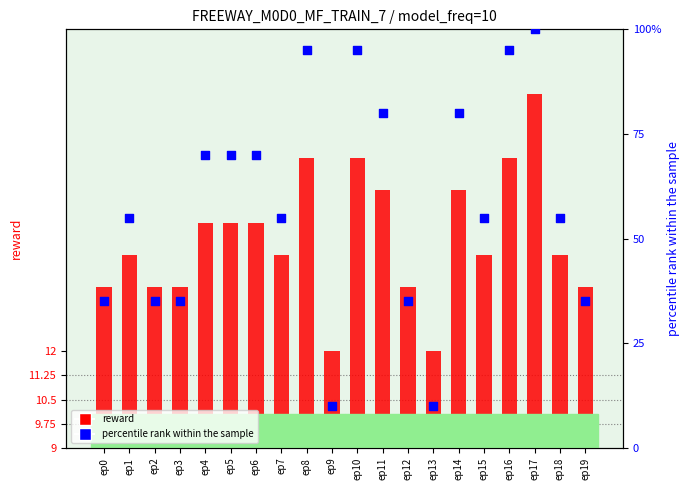

Which series reaches the maximum Y coordinate?

percentile rank within the sample